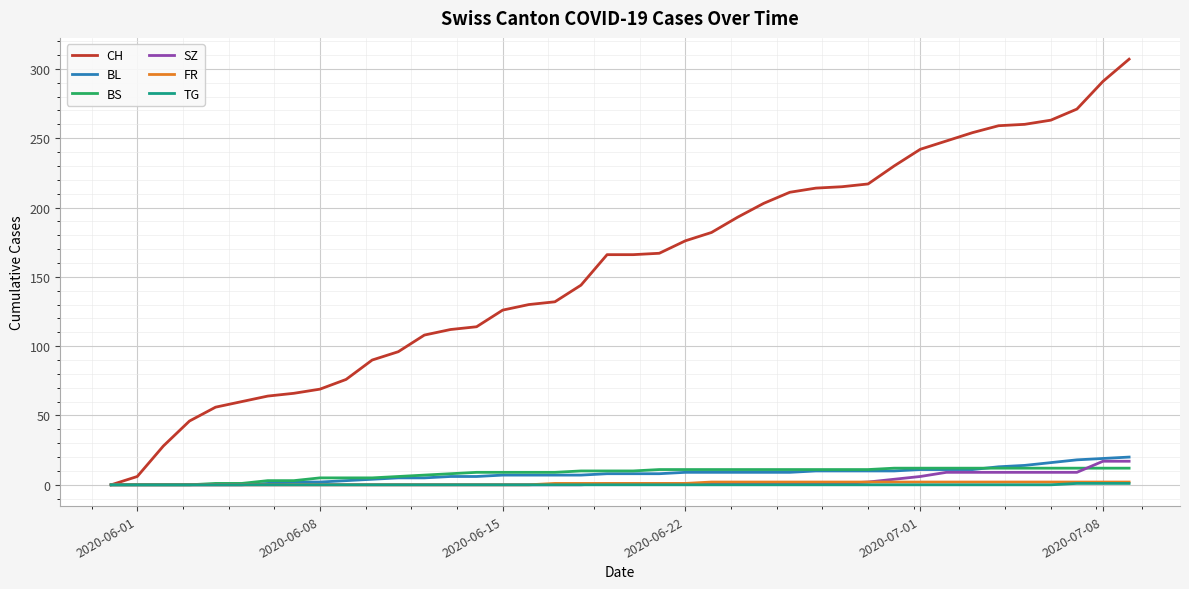

Which series has the widest spread of values?

CH